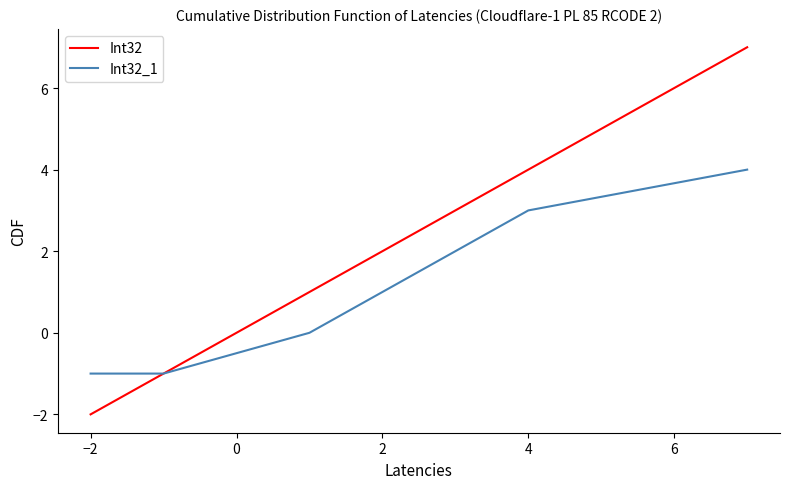

Is this an area chart (filled region under the line)?

No